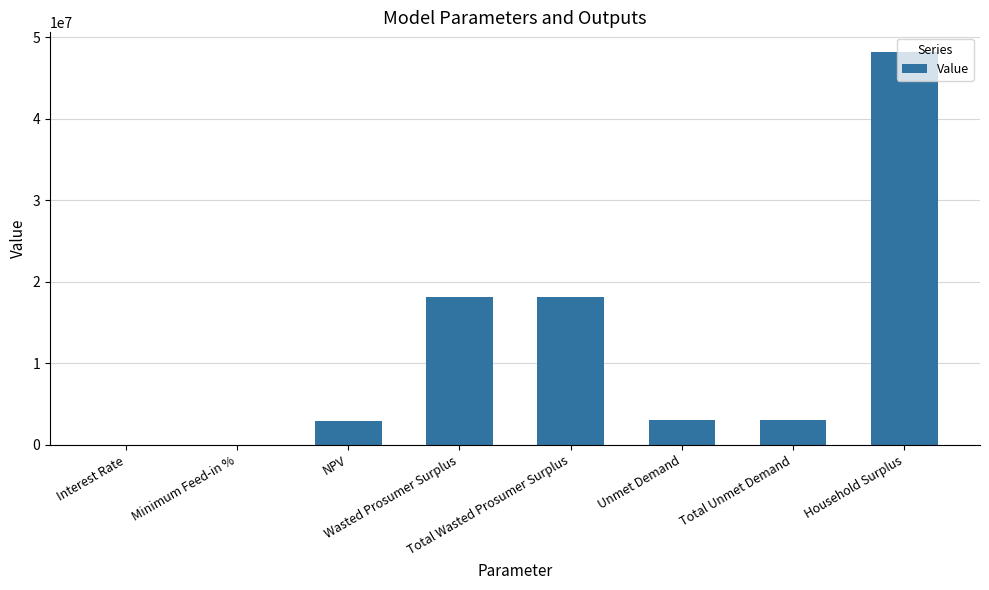

Which label corresponds to the largest value in the chart?

Household Surplus